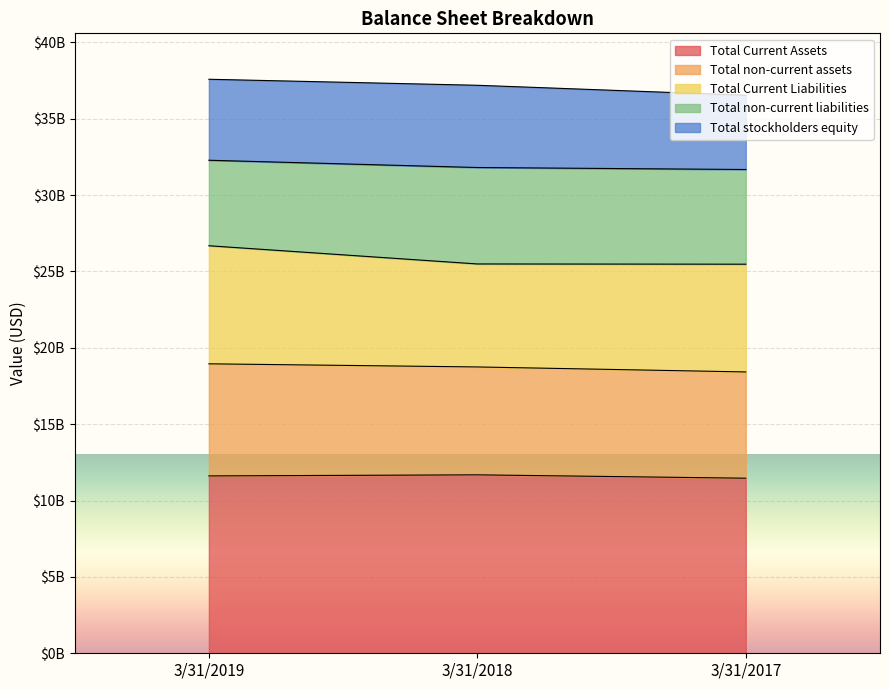

Which category has the lowest value across all series?

3/31/2017